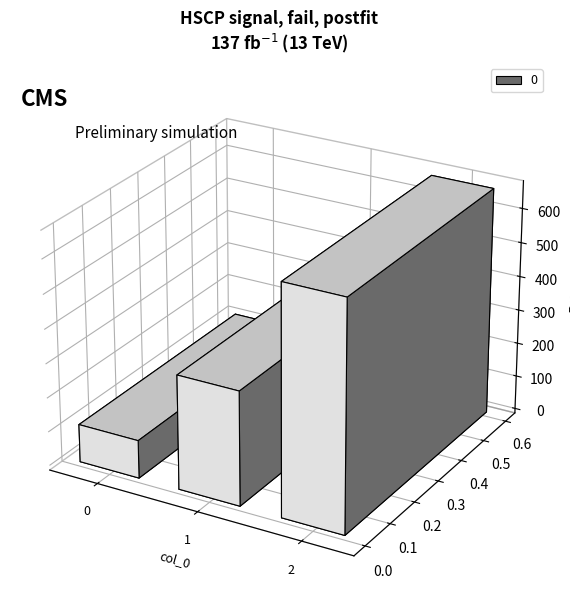

Reading left to right, extract all data points from this chart.

111.1	333.3	666.7